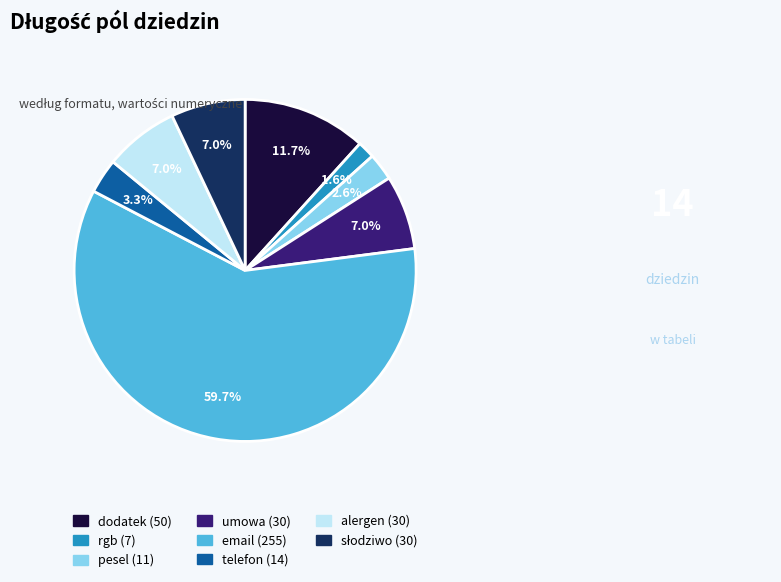

To the nearest percent, what is the combined percentage of email (255) and alergen (30)?

67%